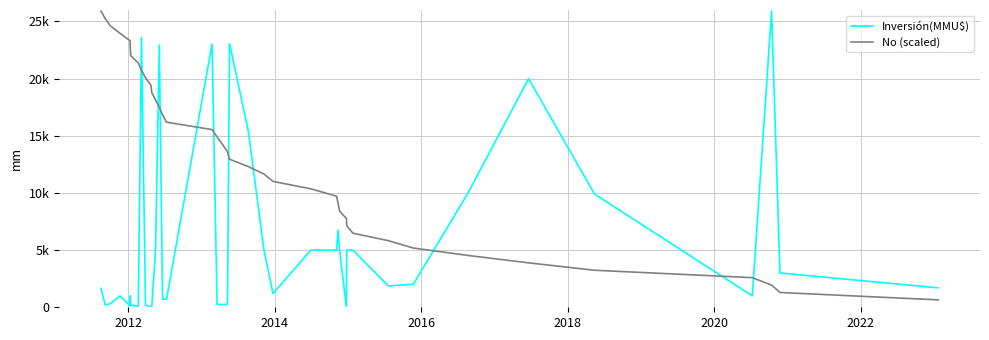

How many lines are shown in the chart?

2